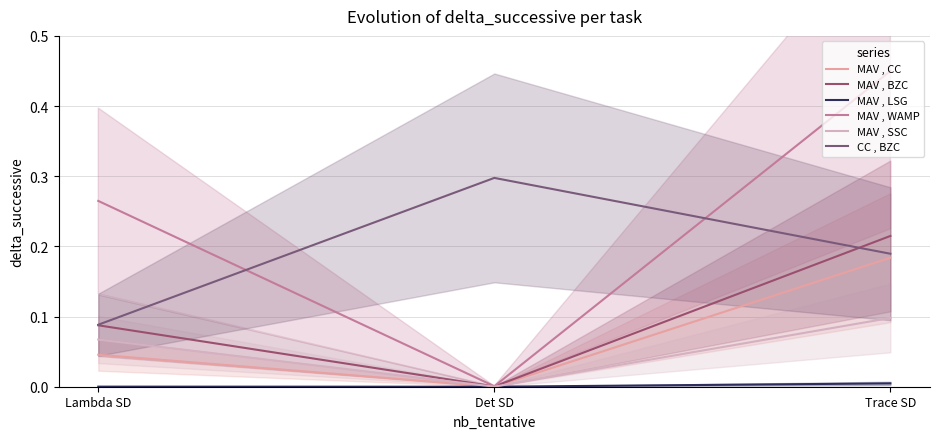

True or false: MAV , CC has a value of 0.1 at Trace SD.

False